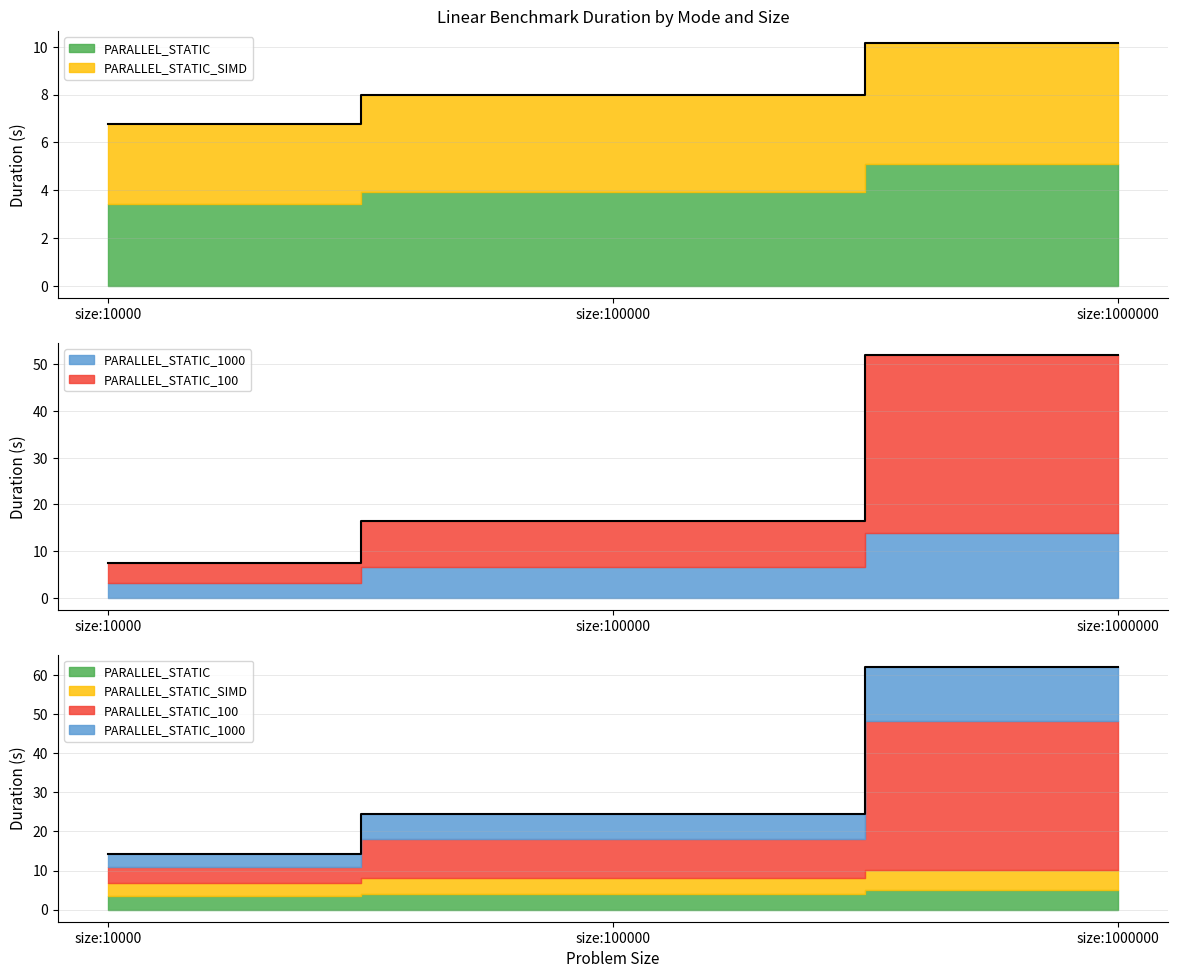

The value of PARALLEL_STATIC_1000 at size:100000 is 44.0. True or false?

False